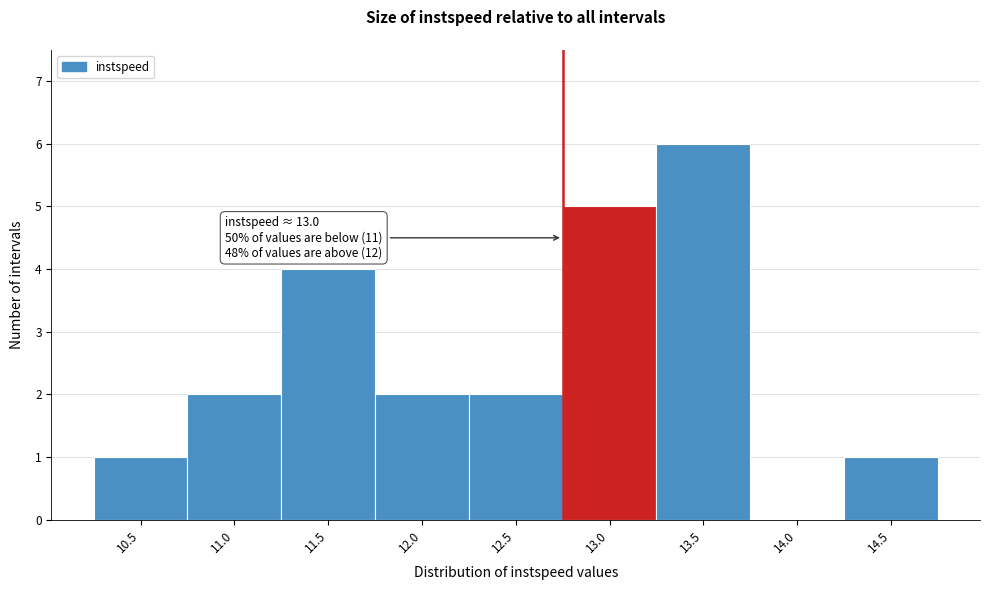

Reading left to right, extract all data points from this chart.

10.5=1	11.0=2	11.5=4	12.0=2	12.5=2	13.0=5	13.5=6	14.0=0	14.5=1